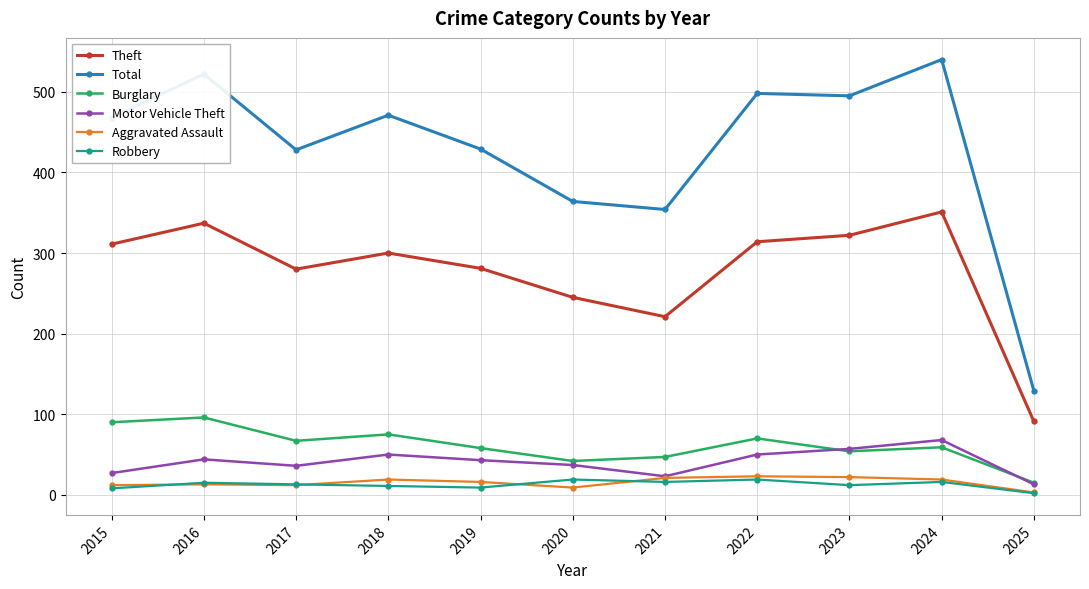

How many distinct data groups are displayed?

6